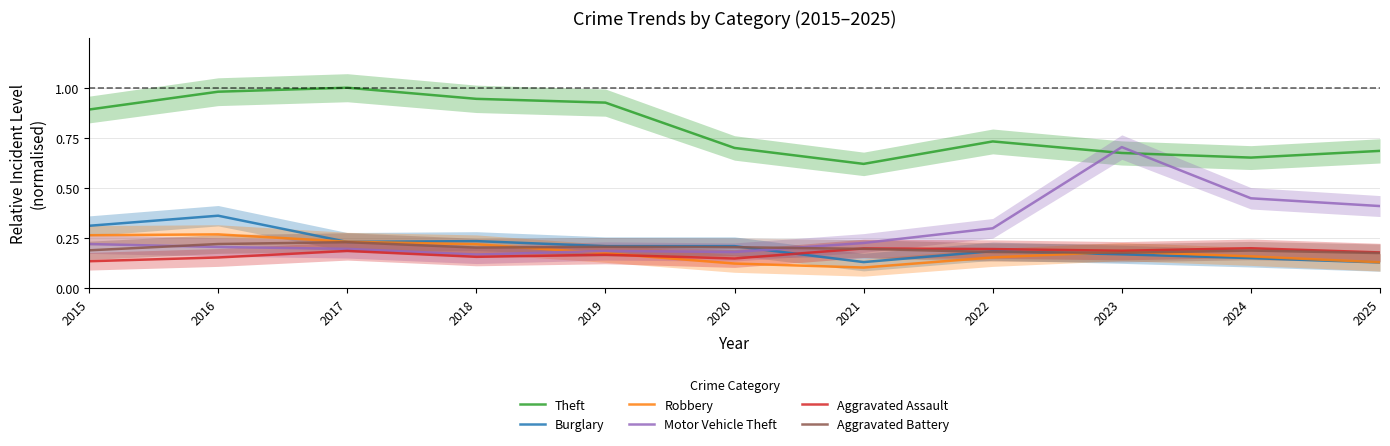

What is the sum of the Motor Vehicle Theft values at 2021 and 2024?

0.7